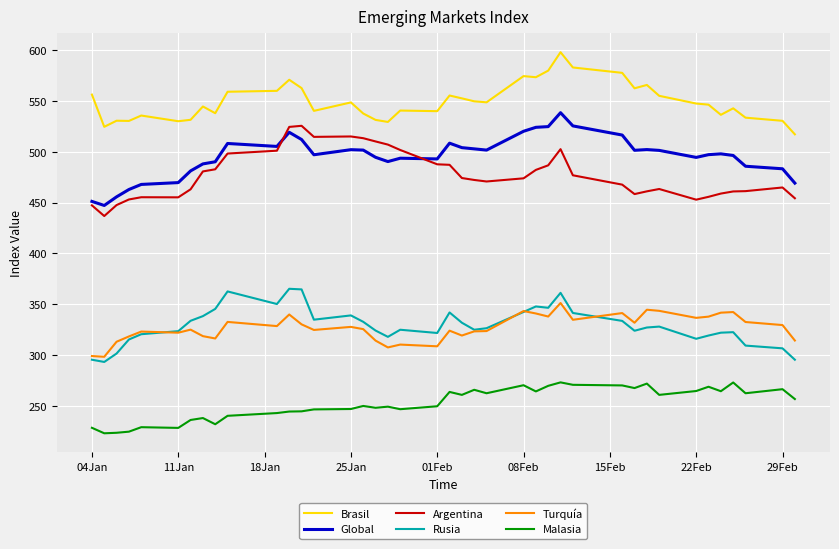

What is the lowest value of the Malasia series?

222.9